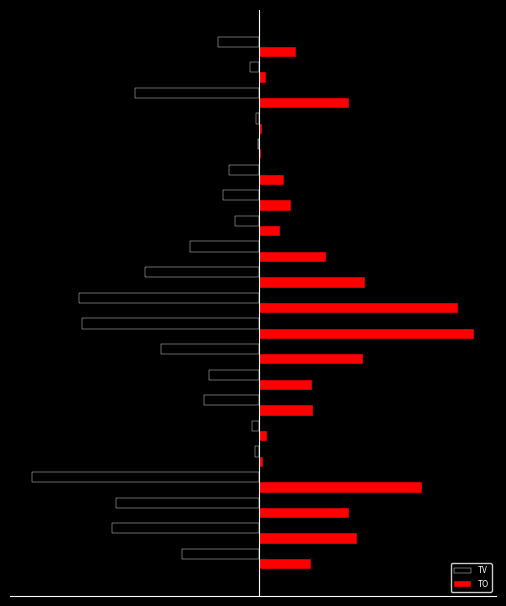

What are all the series names shown in the legend?

TV, TO